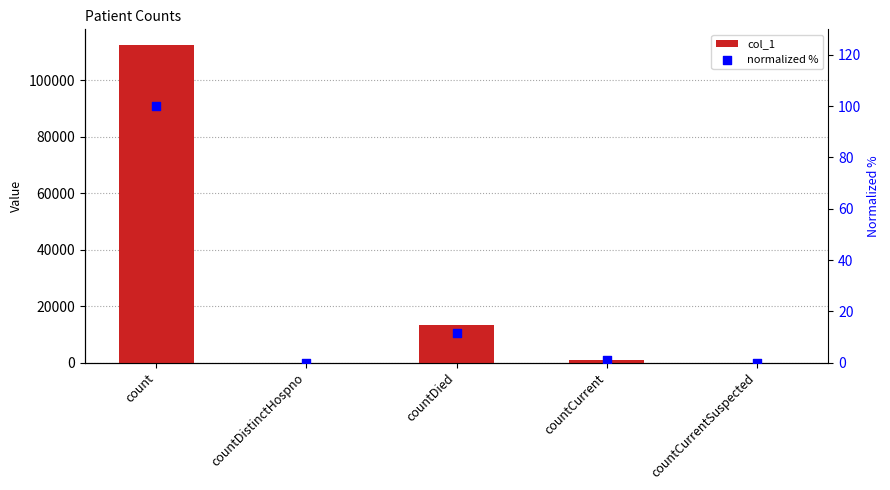

Which series reaches the minimum Y coordinate?

col_1